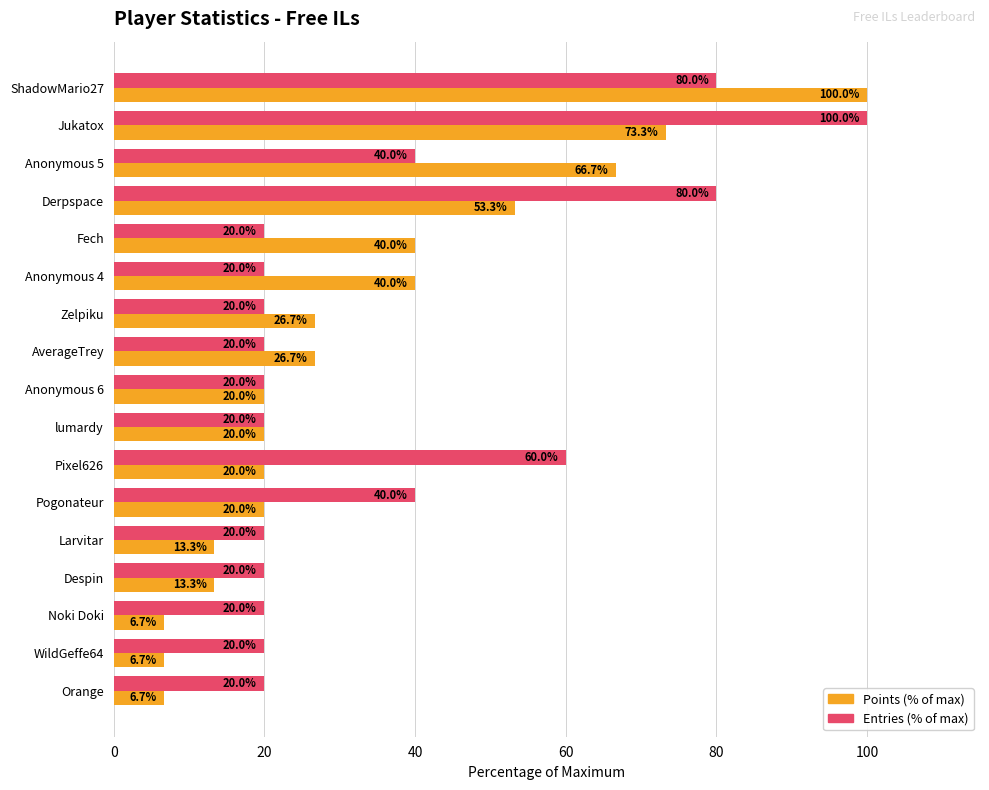

What is the greatest value displayed?

100.0